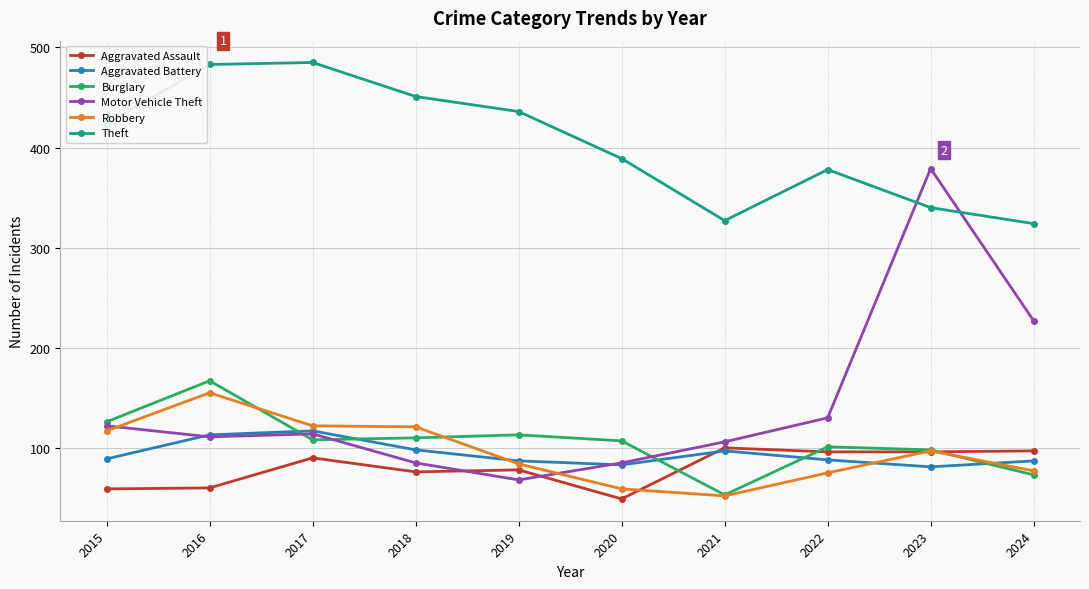

Where is the first local maximum for Robbery?

2016